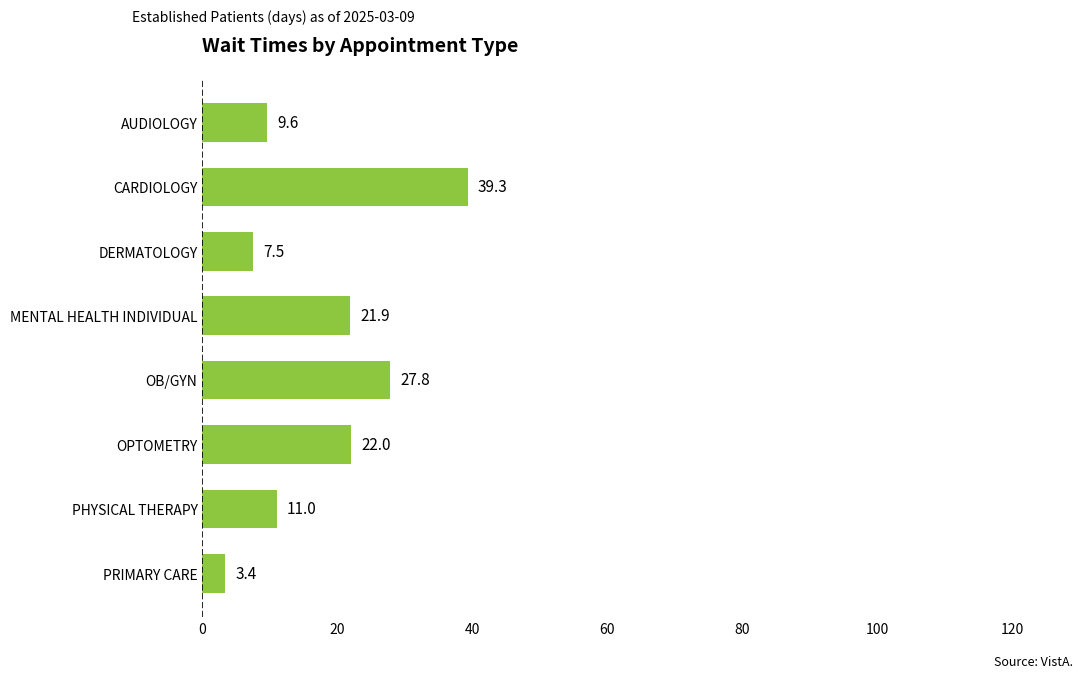

How many values exceed 21?

4